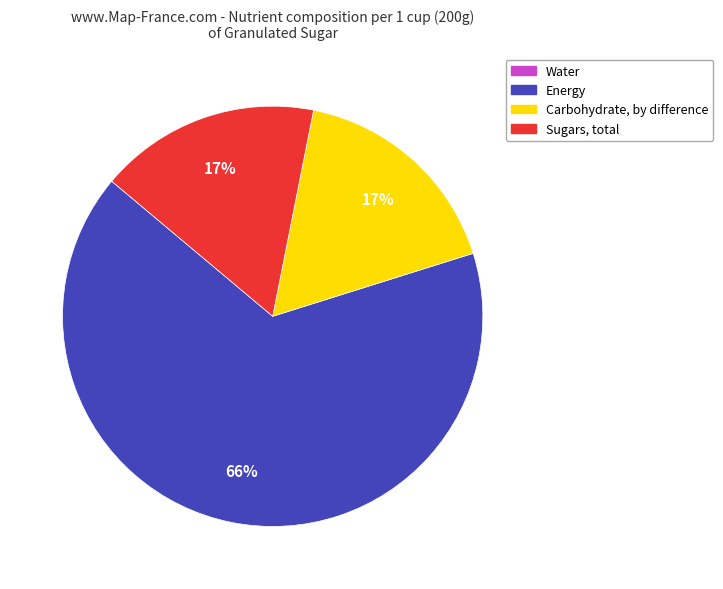

Does any single category account for the majority?

Yes